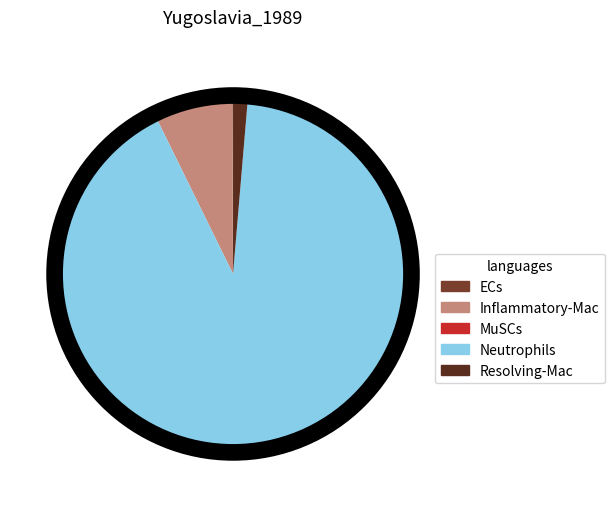

Does Neutrophils account for over 50% of the chart?

Yes